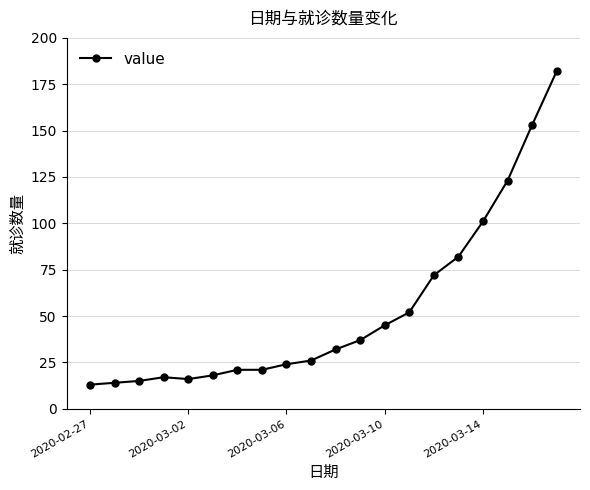

What is the average value?

53